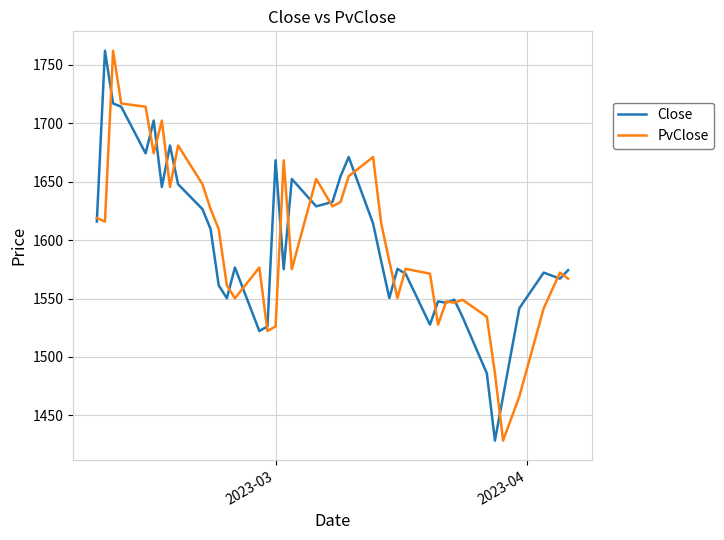

True or false: Close and PvClose cross at least once.

True